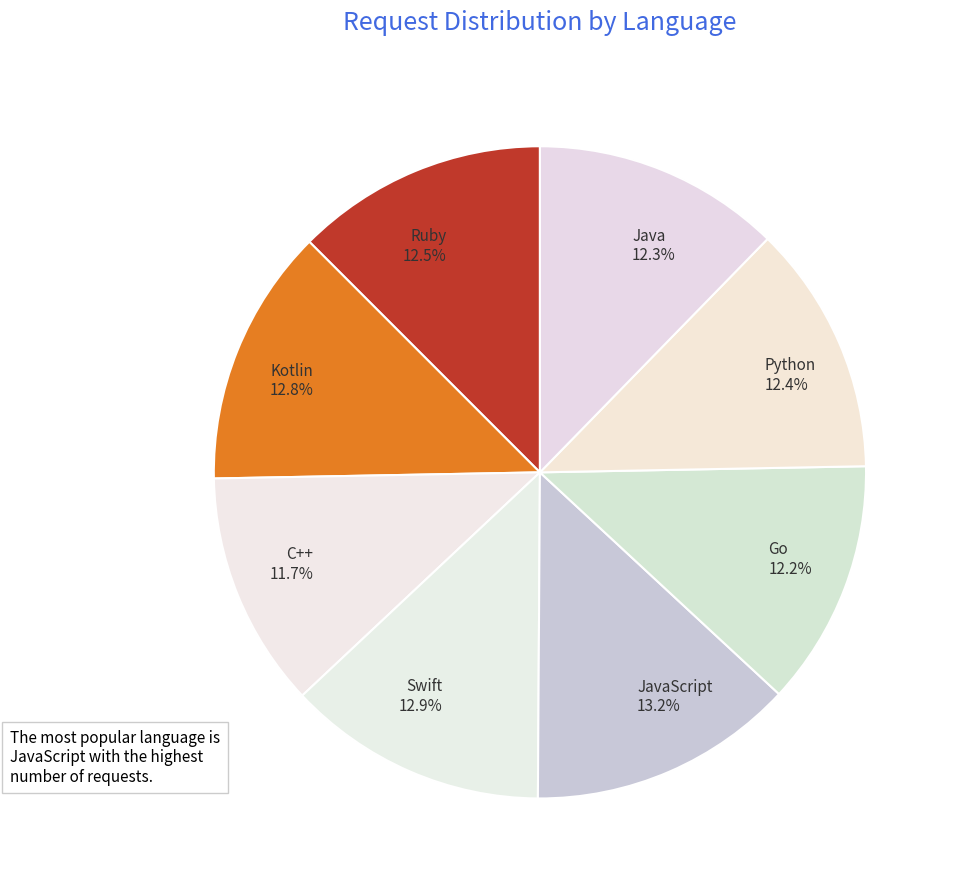

Is it true that C++ is 12% of the pie?

True